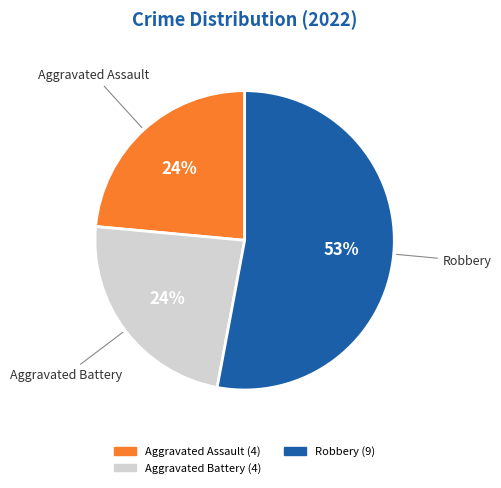

To the nearest percent, what is the average slice percentage?

33%